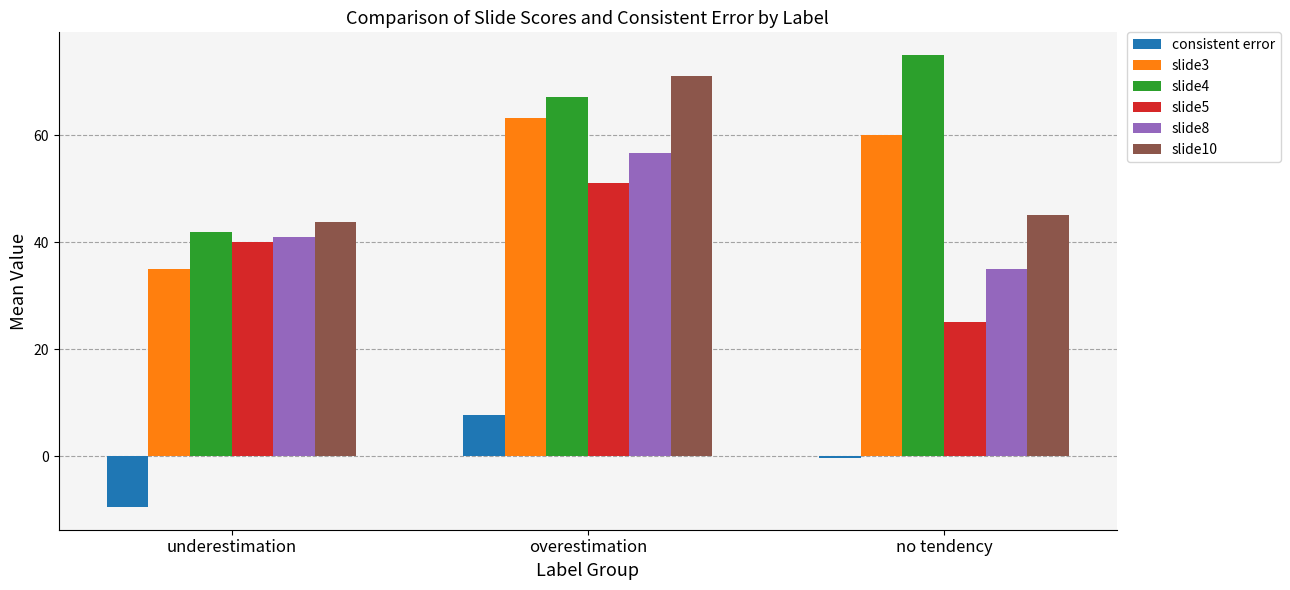

What is the average value of the consistent error series?

-0.7